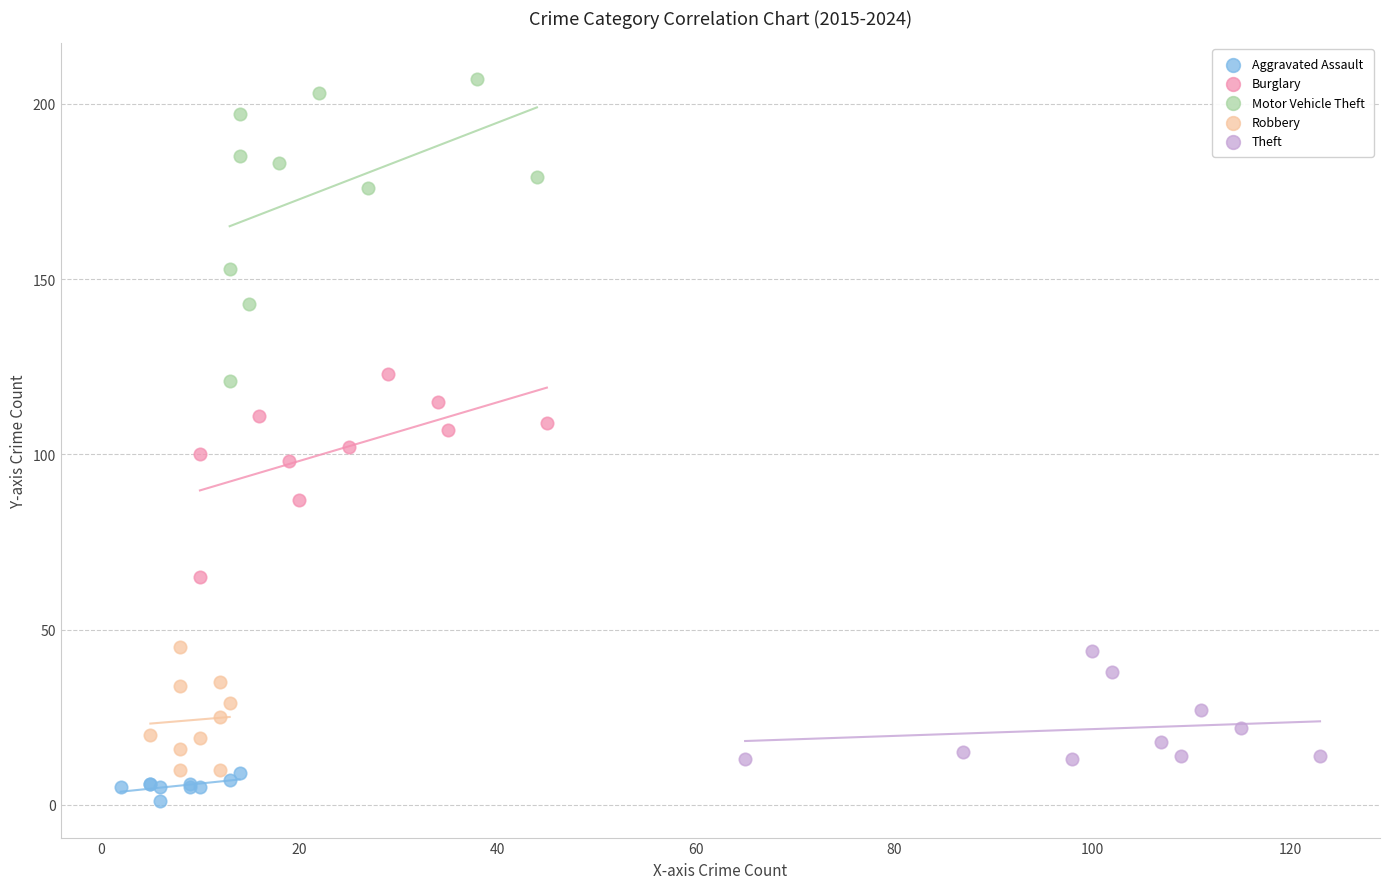

Which series has the widest spread of Y values?

Motor Vehicle Theft